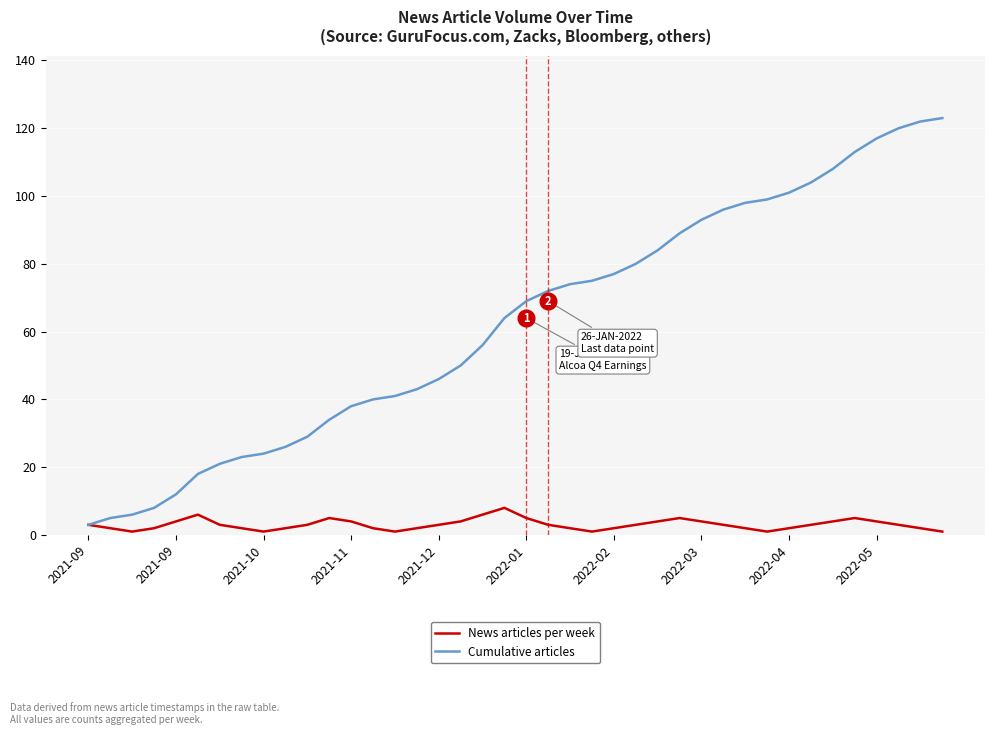

What is the difference between the second highest and second lowest values in the News articles per week series?

5